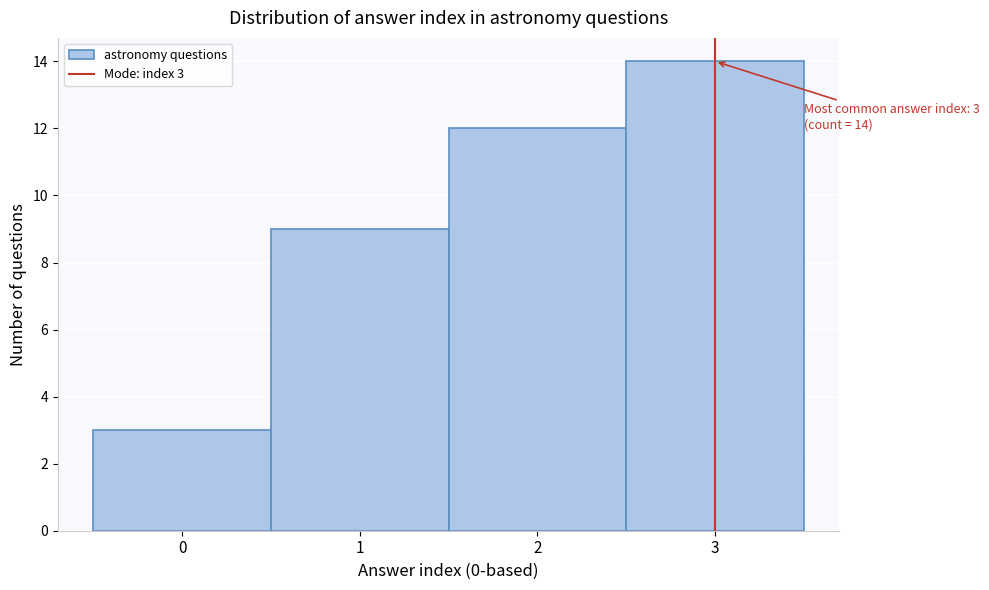

Which range on the x-axis has the tallest bar?

2.5 to 3.5